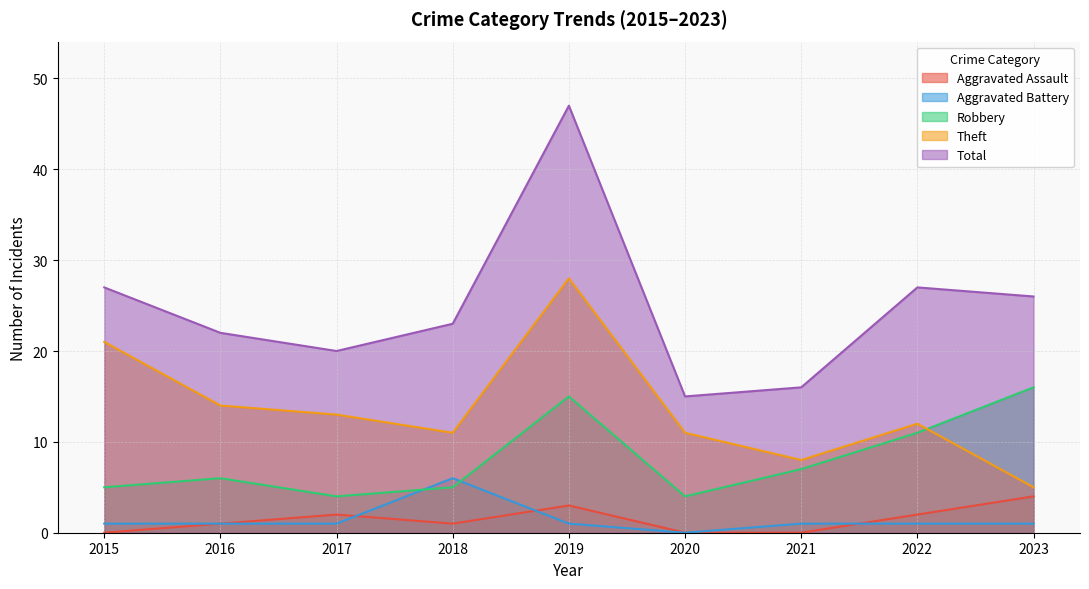

What is the total value across all series at 2017?

40